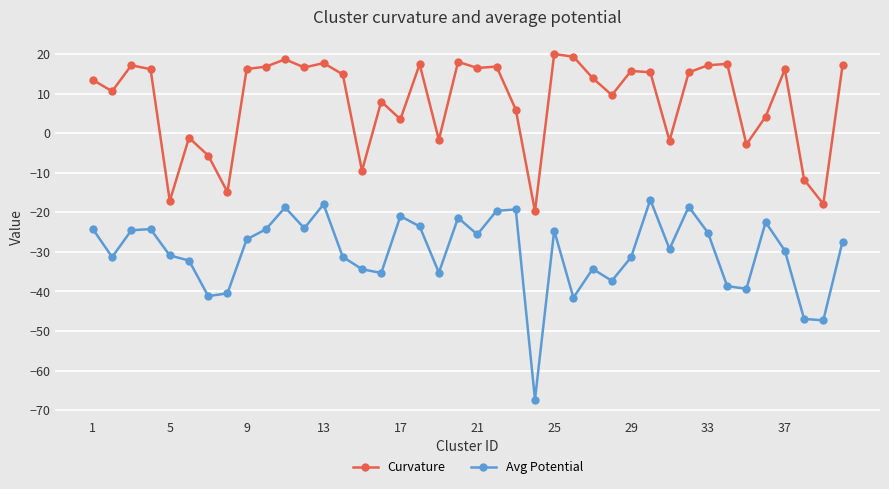

Which series has the largest total across all categories?

Curvature